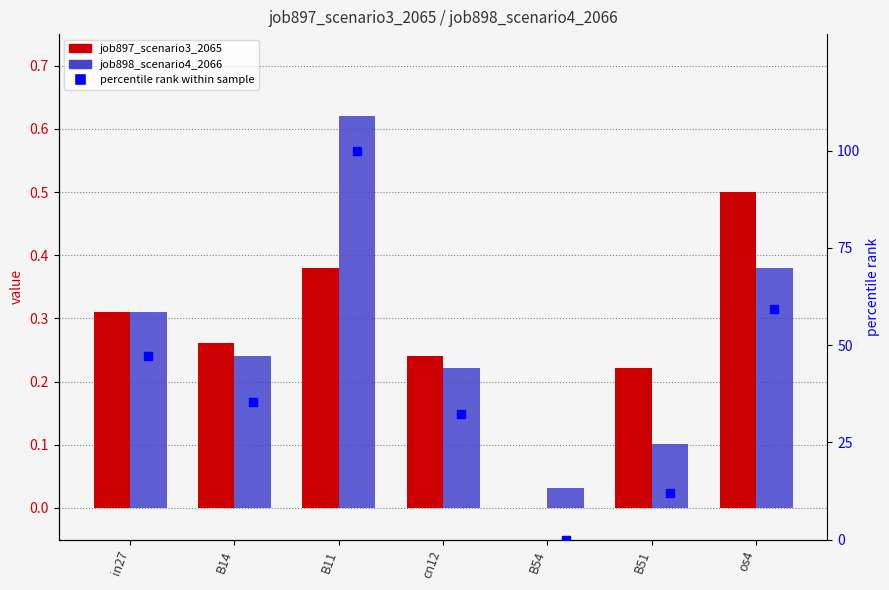

Which series has the largest Y range (max minus min)?

percentile rank within sample